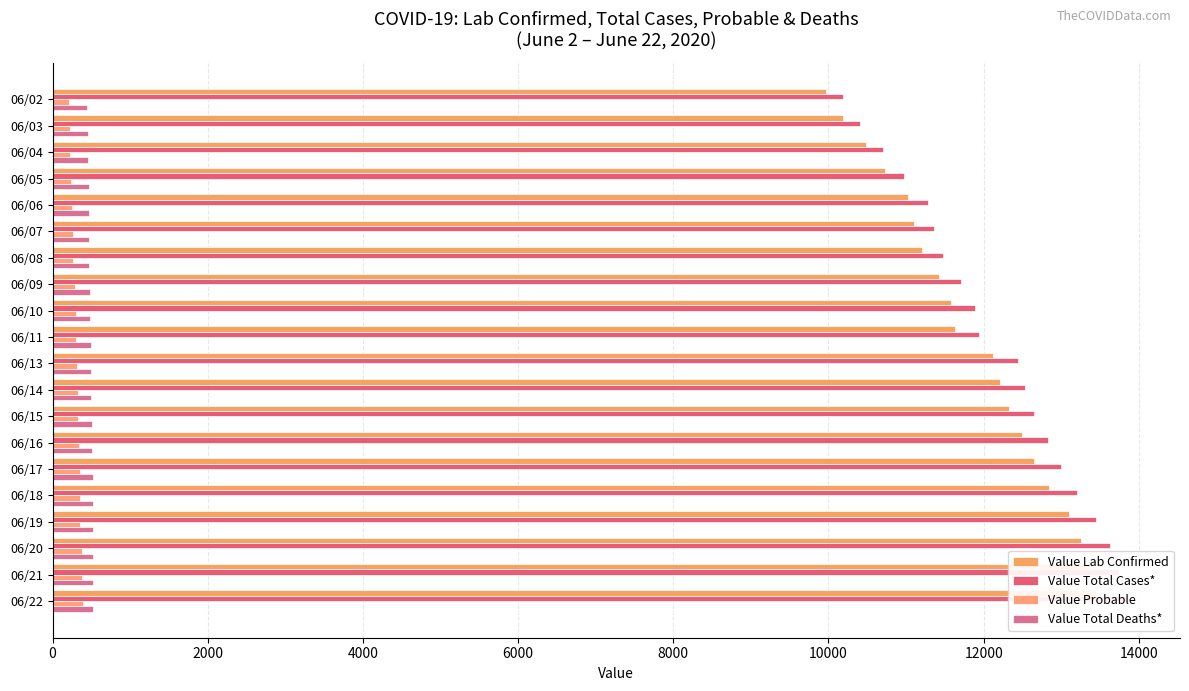

How many data points in Value Total Deaths* are above 499?

9